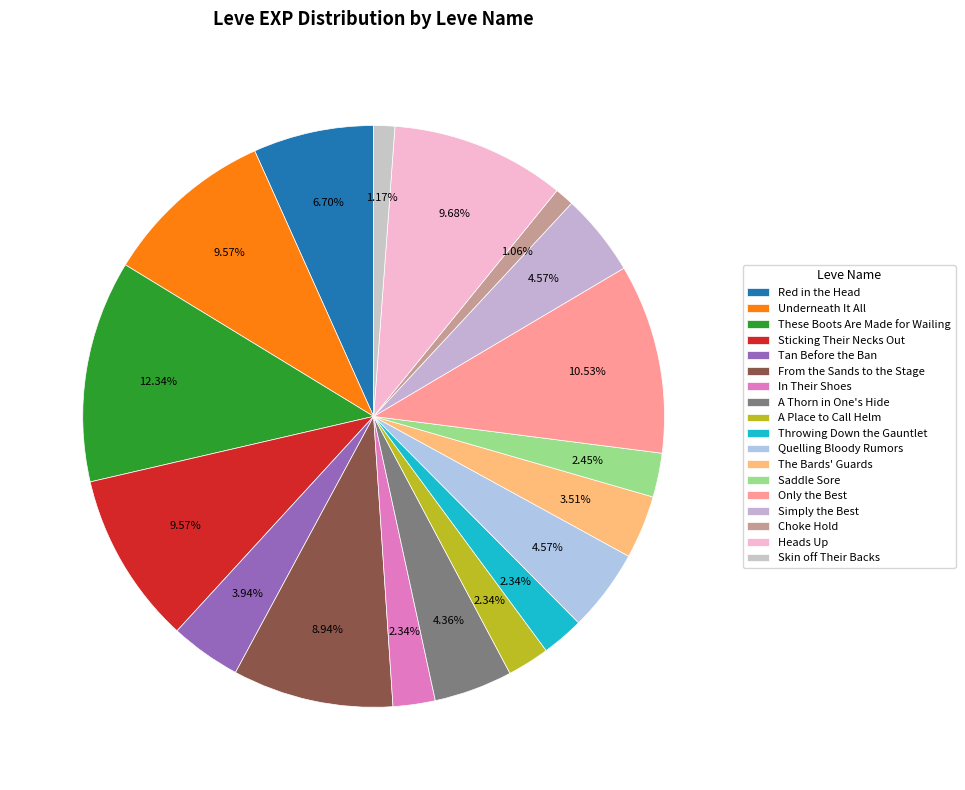

Does any single category account for the majority?

No